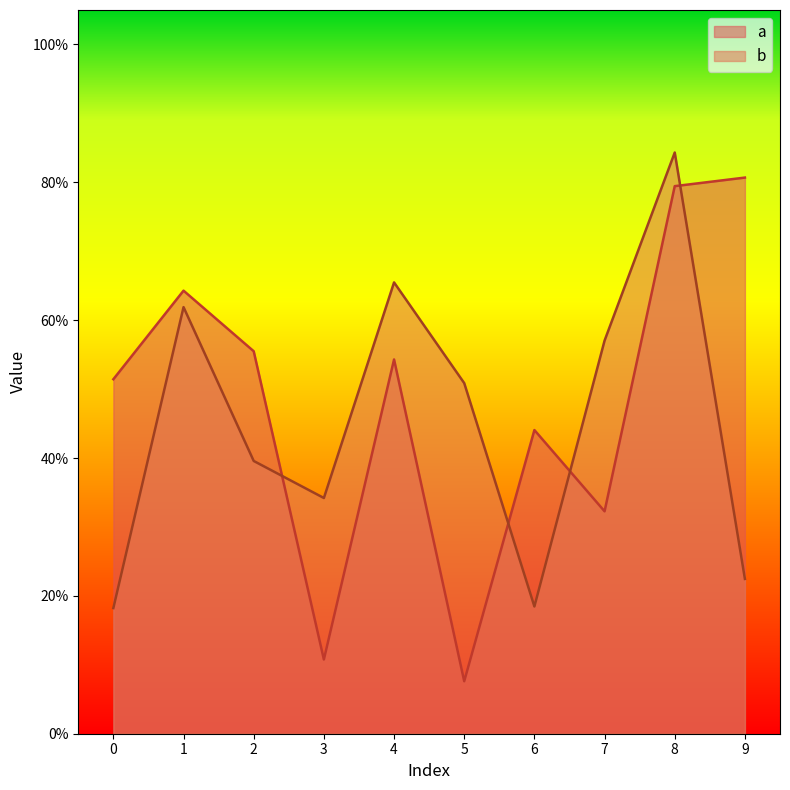

Which series has the widest spread of values?

a